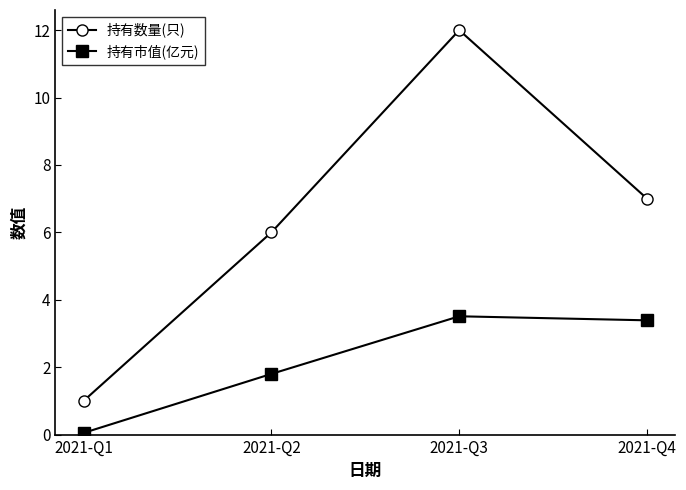

What is the highest value of the 持有数量(只) series?

12.0